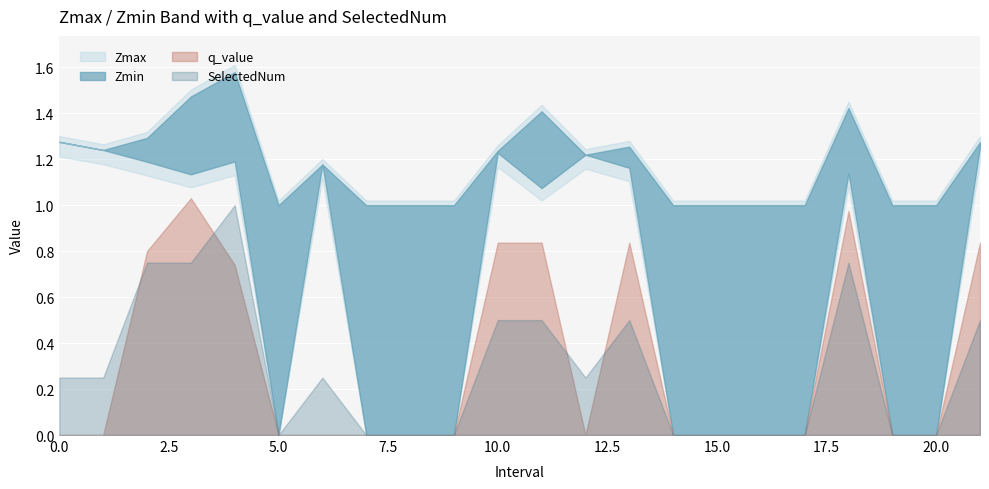

True or false: Zmax and q_value cross at least once.

False